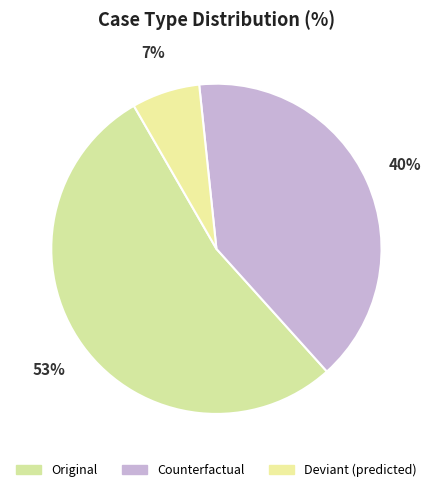

How many segments does this pie chart have?

3